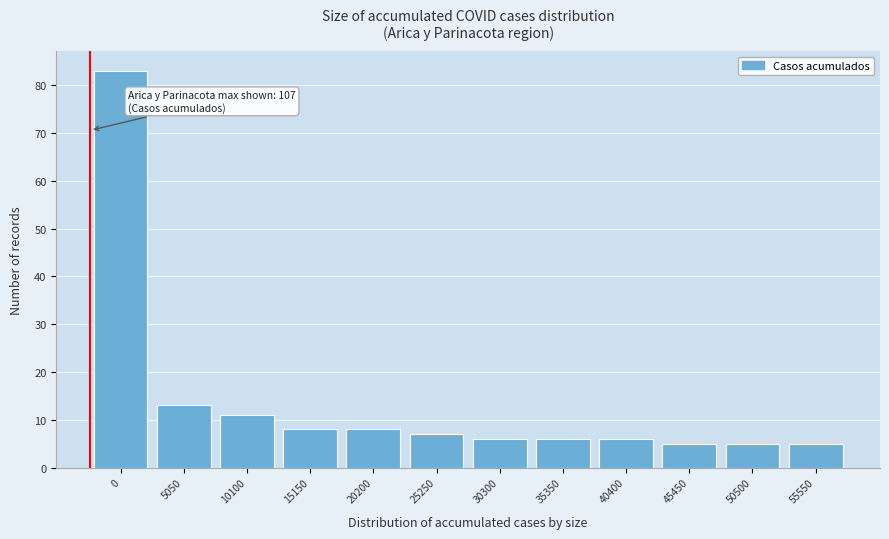

Reading right to left, extract all data points from this chart.

55550=5	50500=5	45450=5	40400=6	35350=6	30300=6	25250=7	20200=8	15150=8	10100=11	5050=13	0=83